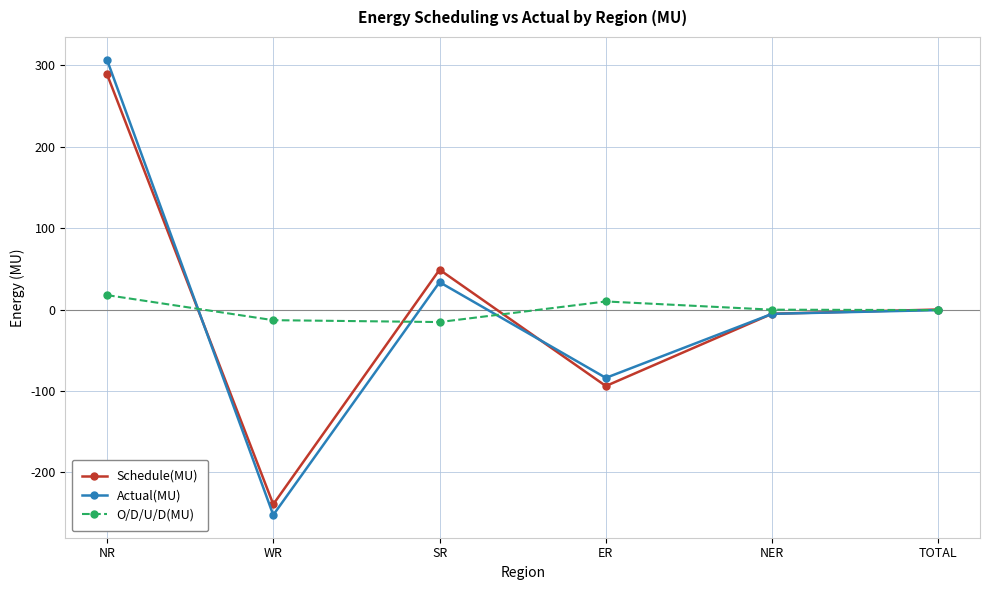

What is the label of the 1st point from the right?

TOTAL